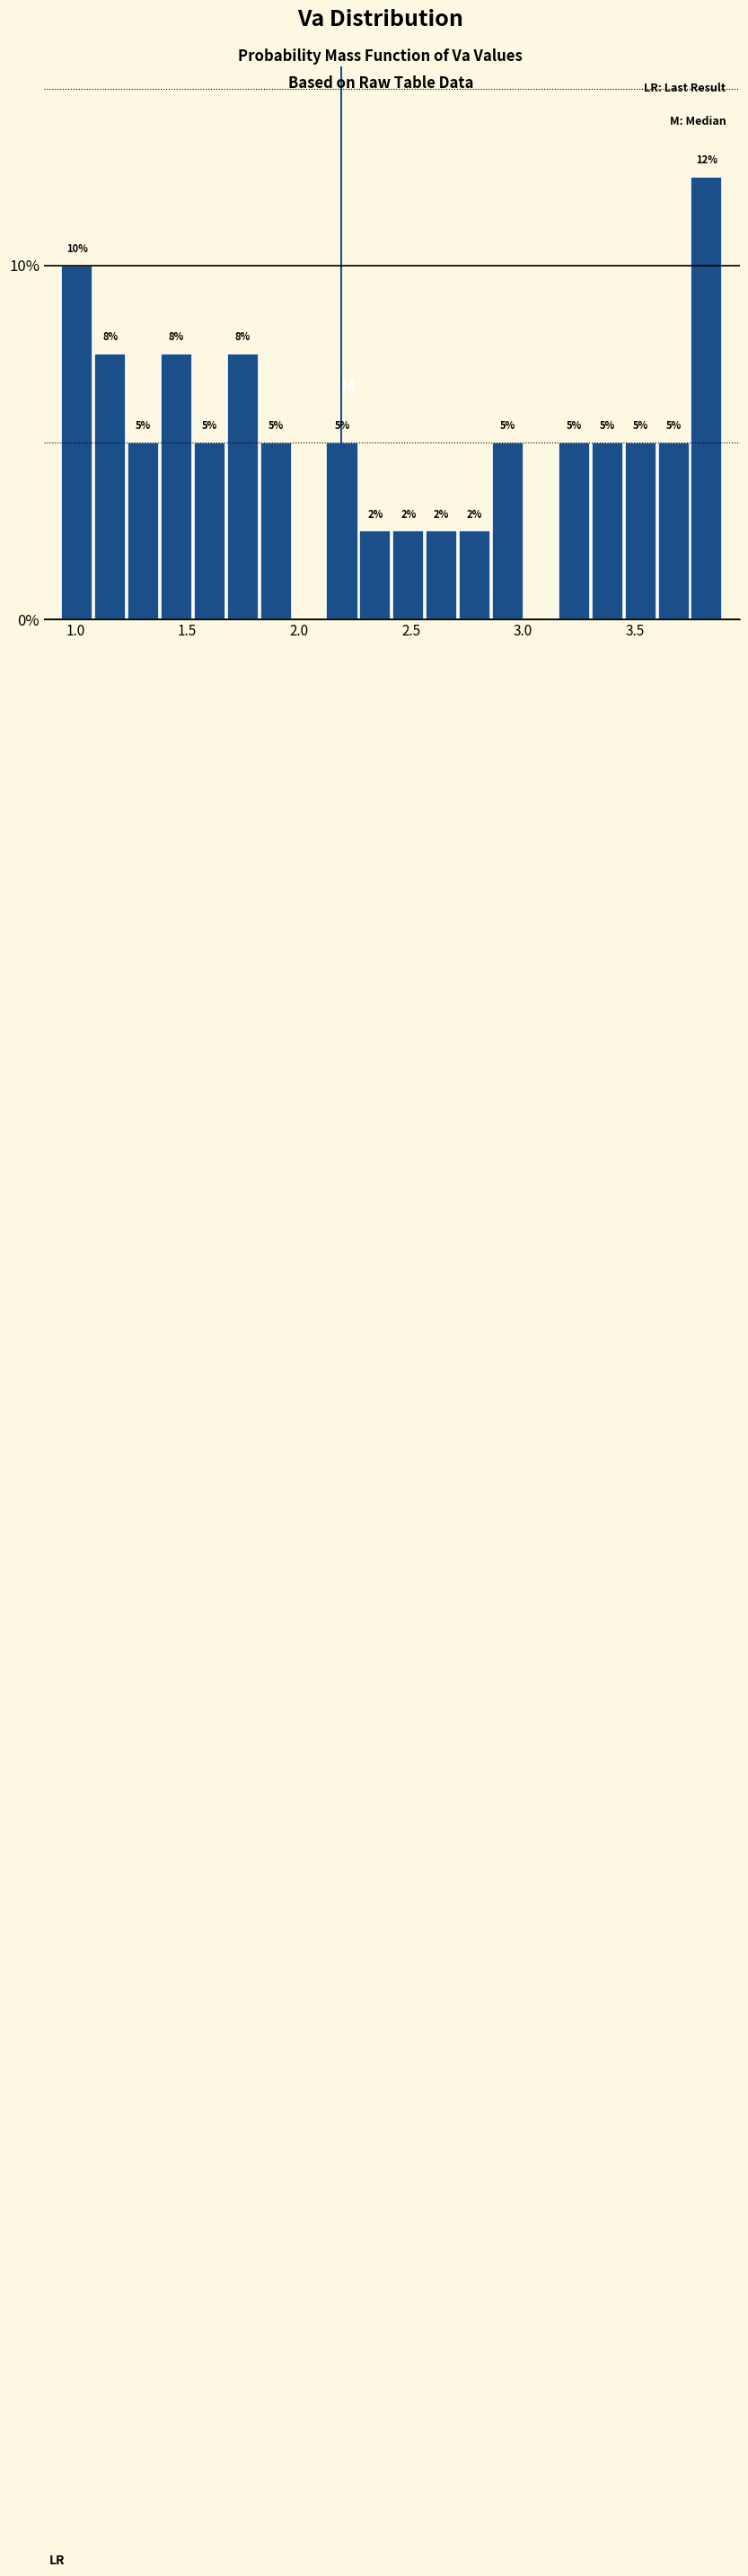

Around what value on the x-axis is the tallest bar? Give the approximate position of its centre, as read against the axis.

3.80